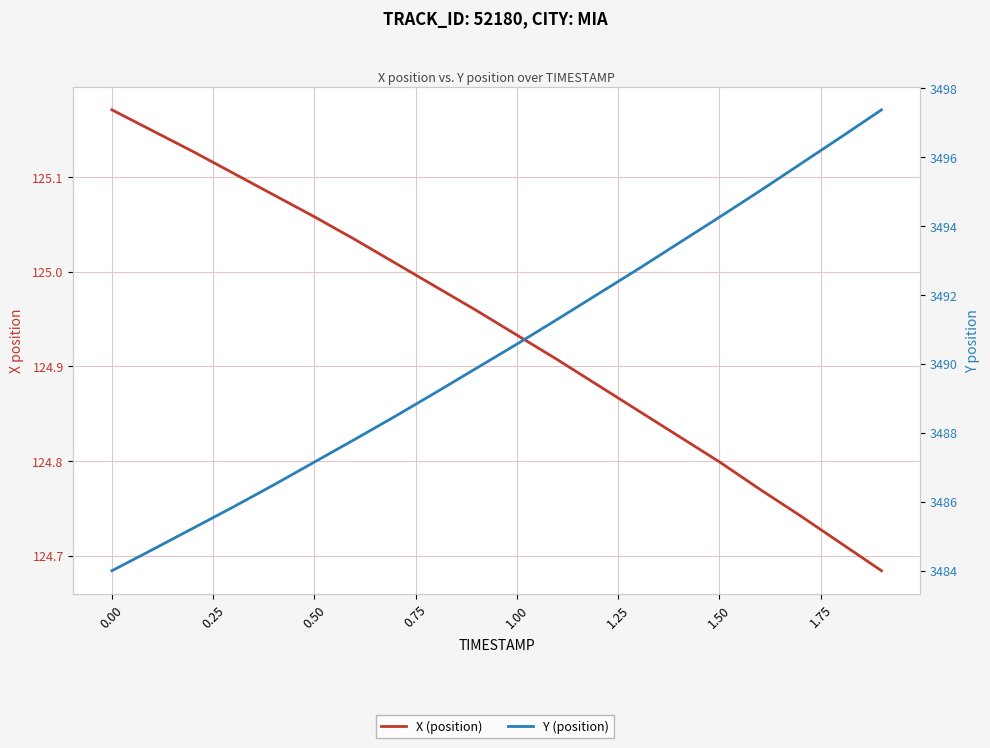

True or false: Y (position) has more than 0 points higher than both neighbors.

False